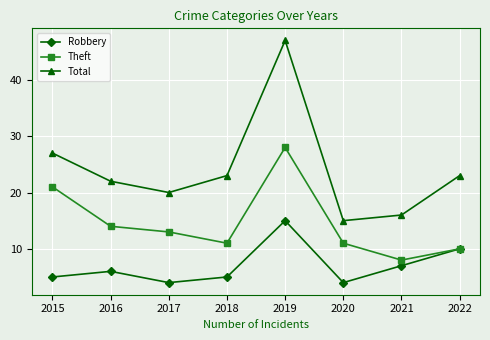

True or false: Theft and Total cross at least once.

False